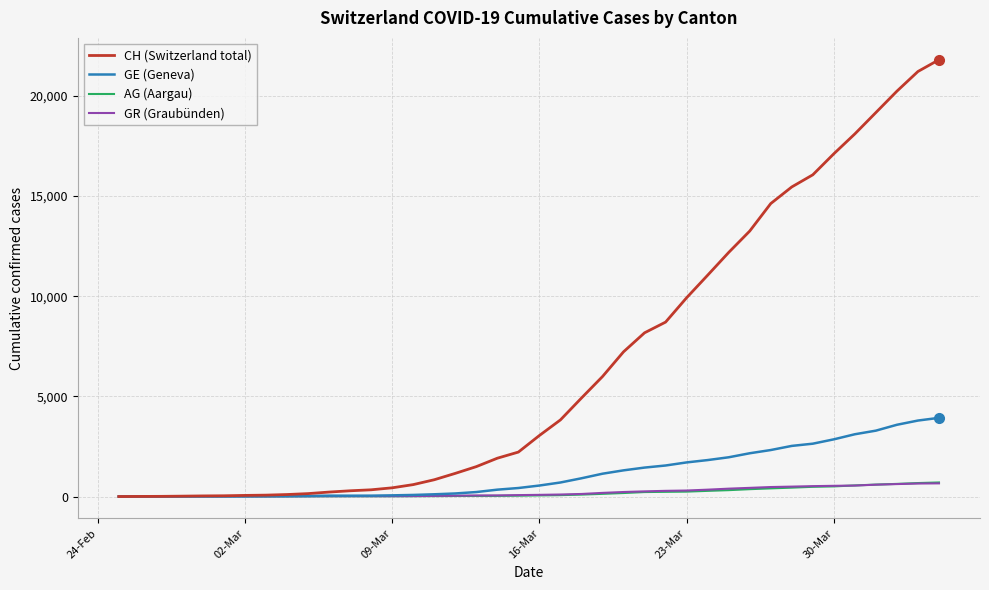

Which series has the largest total across all categories?

CH (Switzerland total)